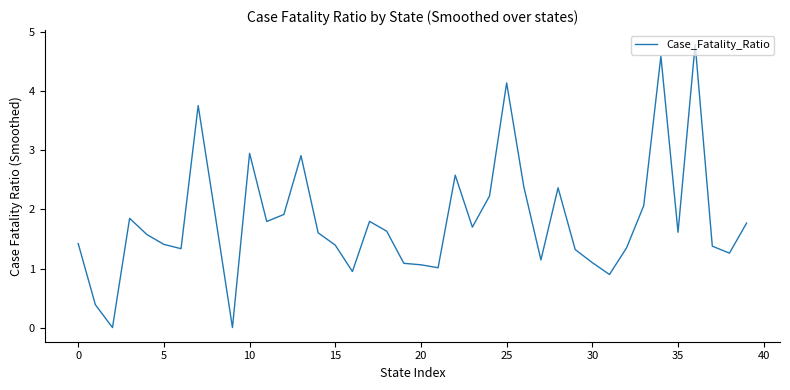

What is the difference between the maximum and minimum values?

4.8